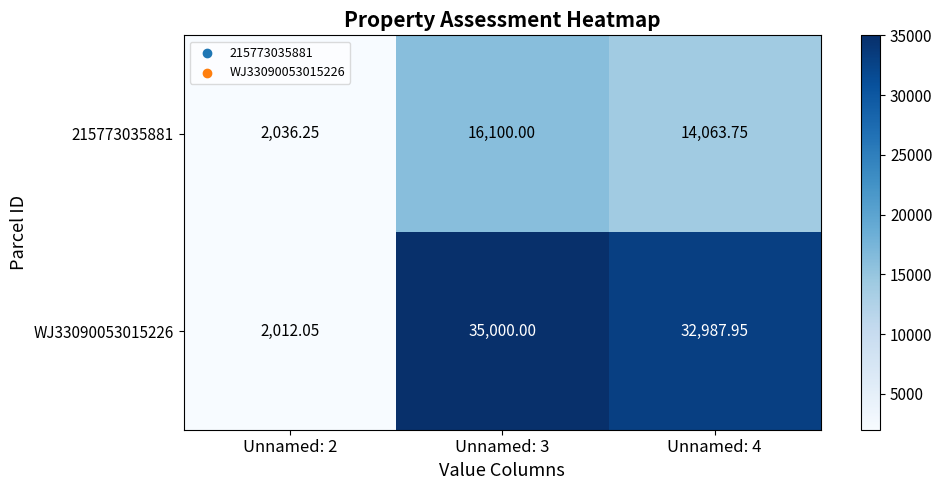

Is the value of WJ33090053015226 at Unnamed: 4 greater than the value of 215773035881 at Unnamed: 3?

Yes